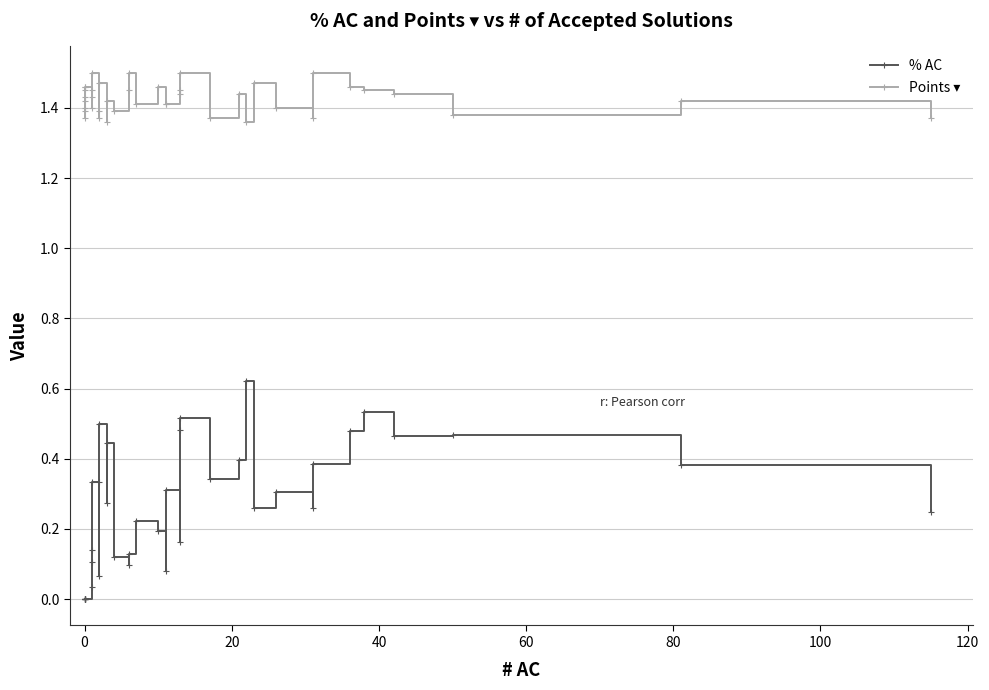

True or false: % AC has more than 1 interior local peaks.

True